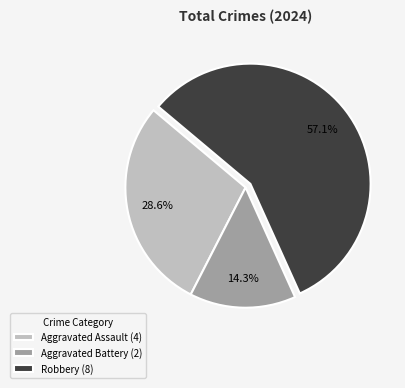

Which category has the smallest portion of the pie?

Aggravated Battery